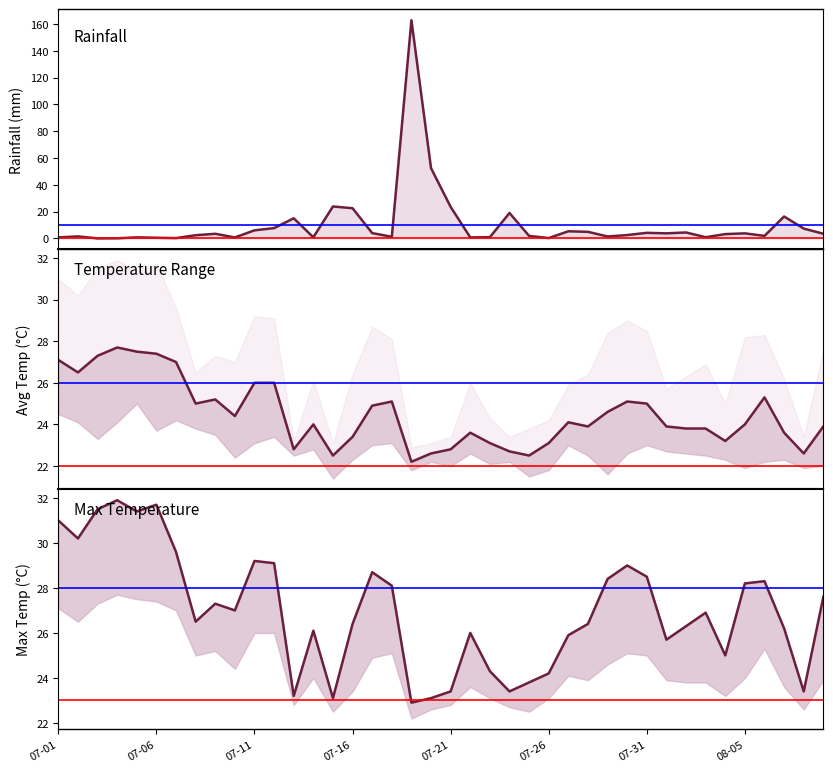

Rank the series by their average value, from lowest to highest.

rainfall_mm, avg_temp_c, max_temp_c